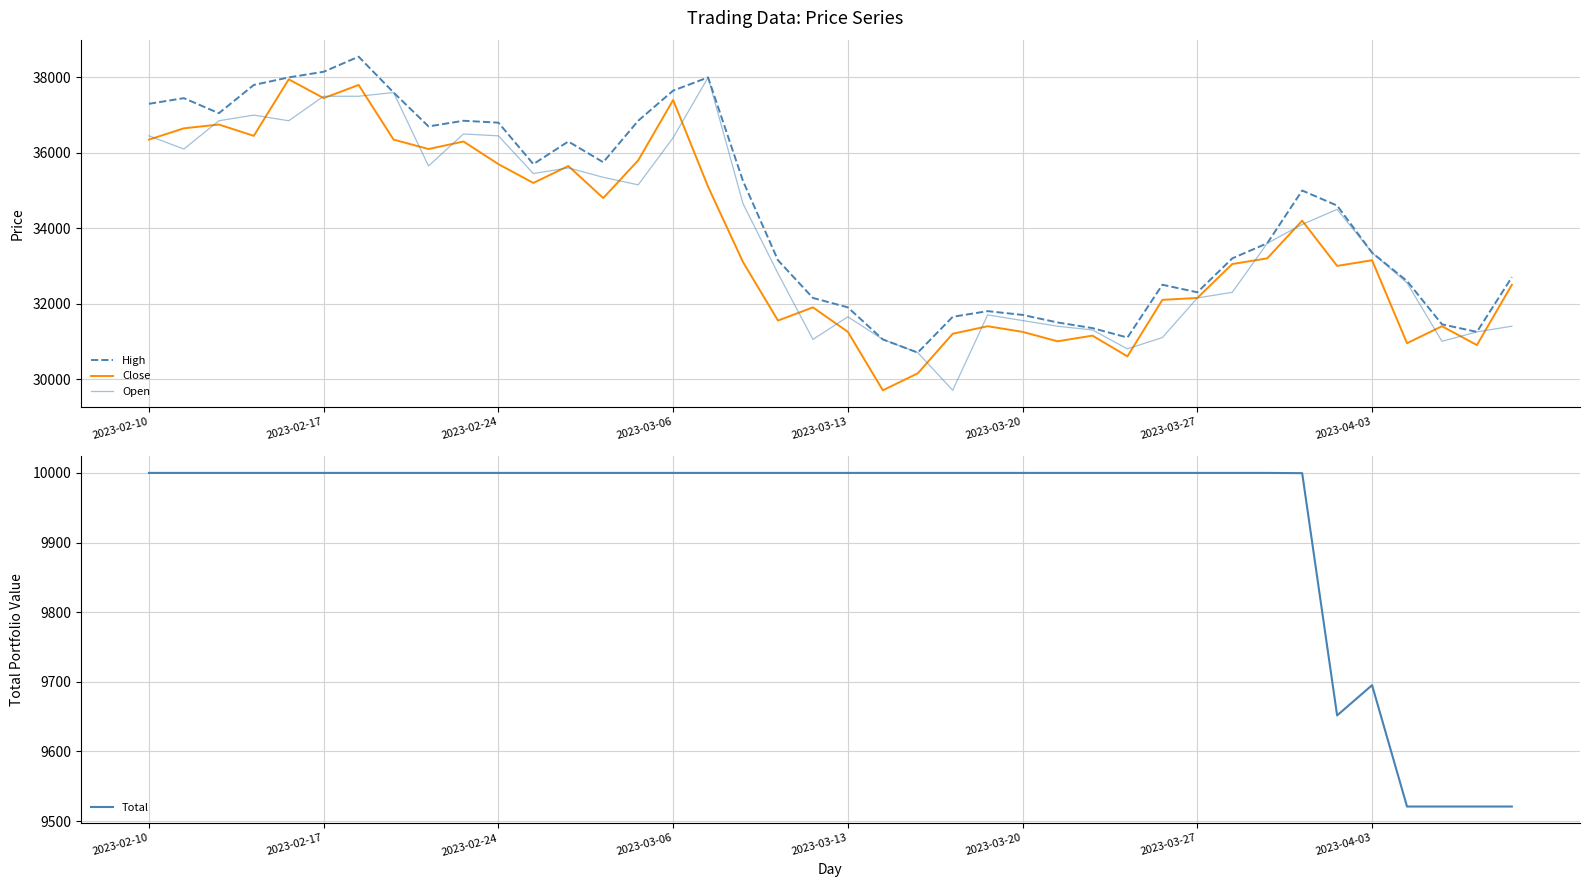

Where does the Close series first go above 33150?

2023-02-10